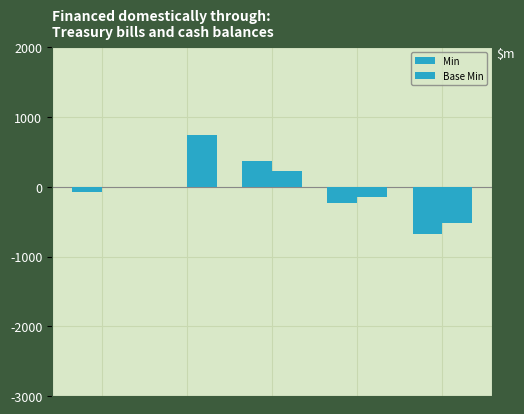

What is the difference between the second highest and second lowest values in the Min series?

225